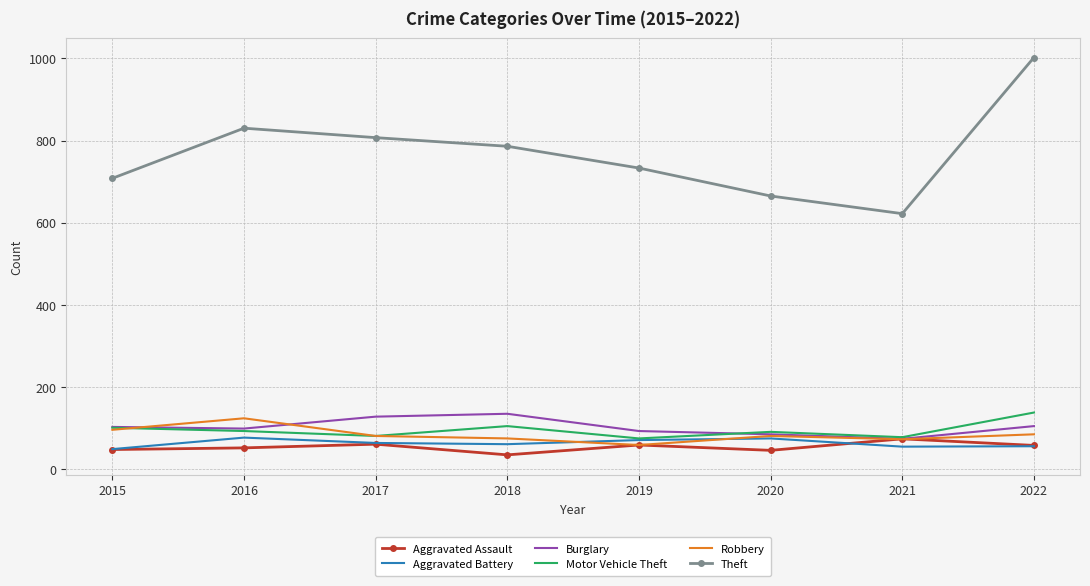

The value of Theft at 2015 is 346. True or false?

False